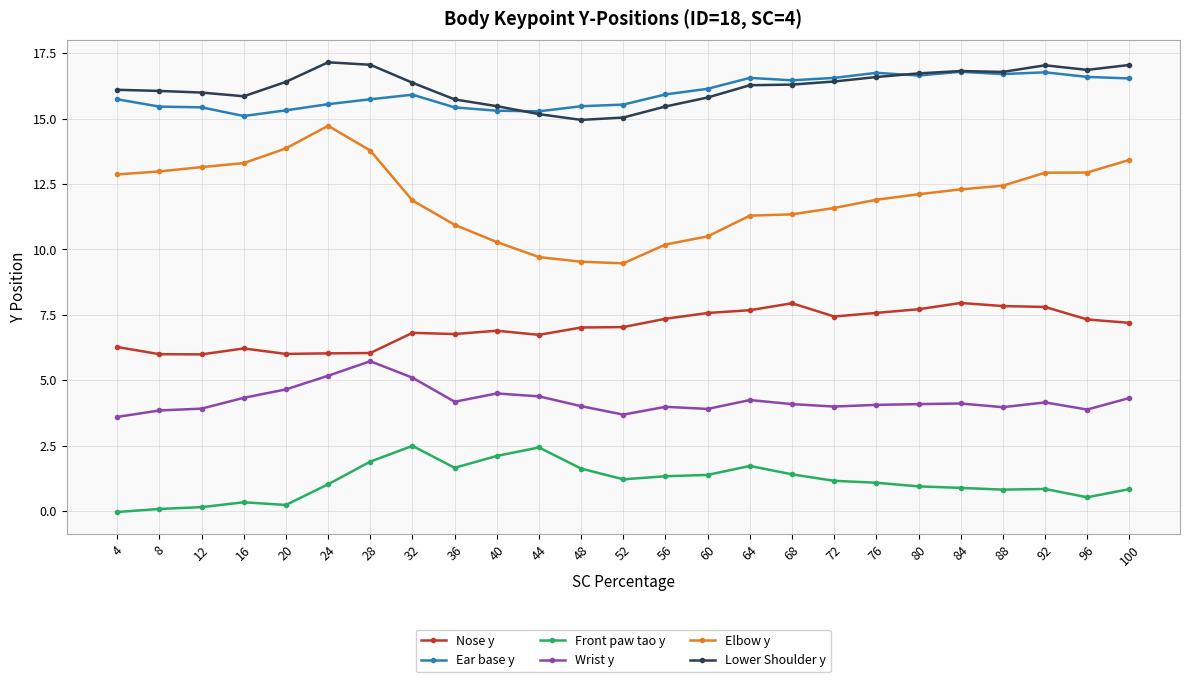

How many series are shown in this chart?

6